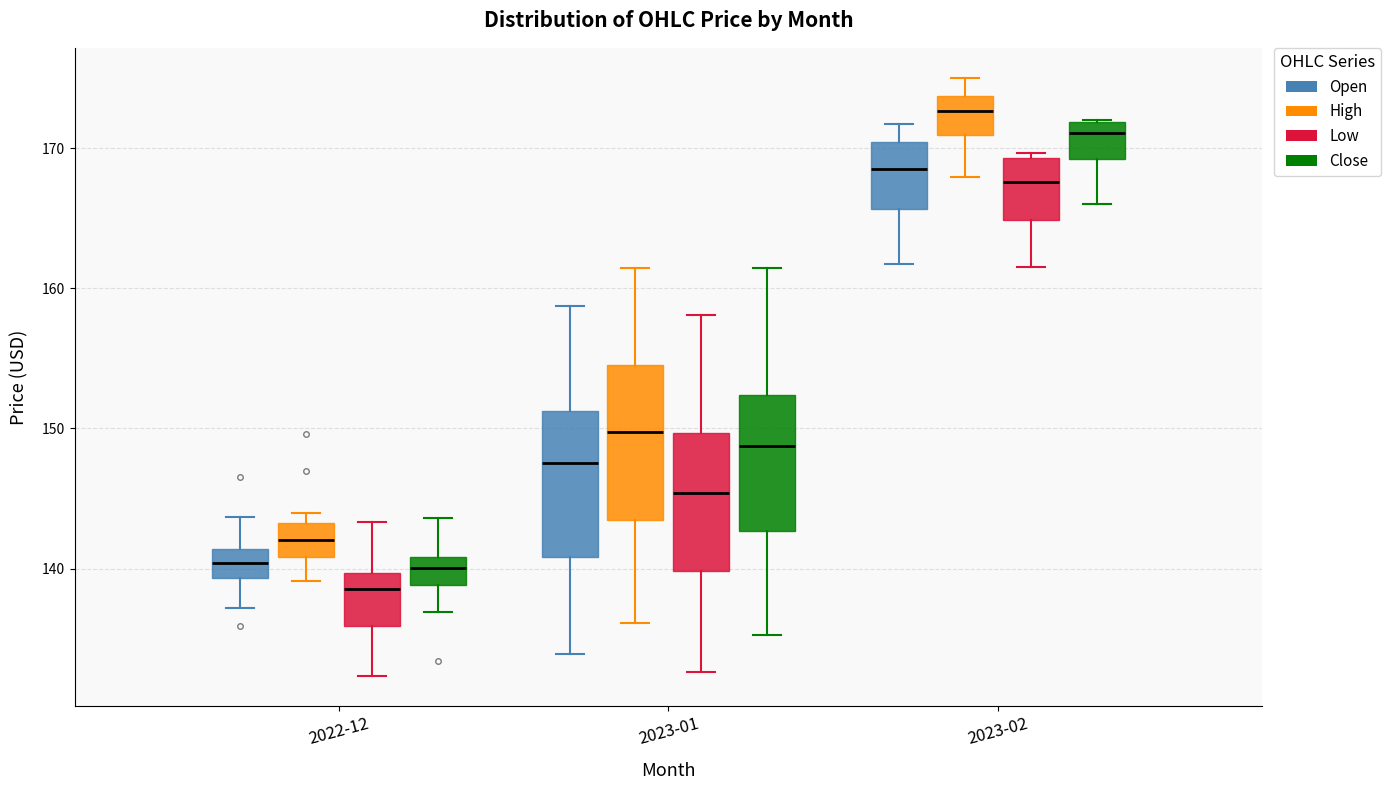

Which box's median line is the highest?

2023-02 (High)